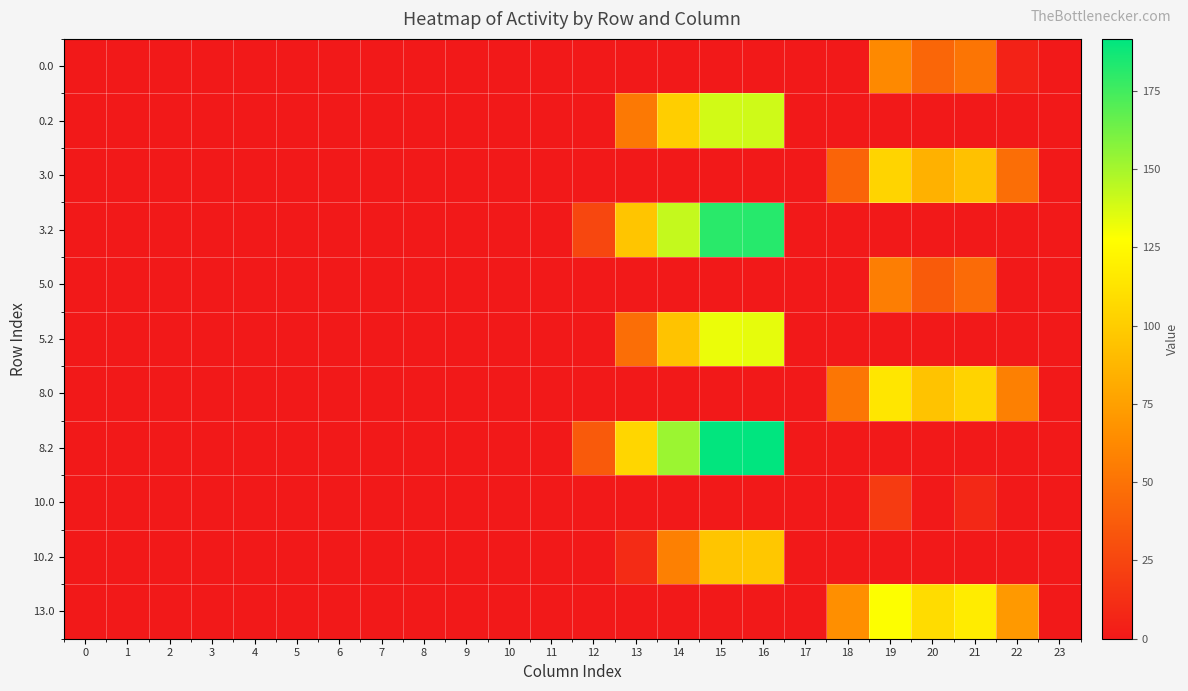

Which series has the largest total across all categories?

8.2